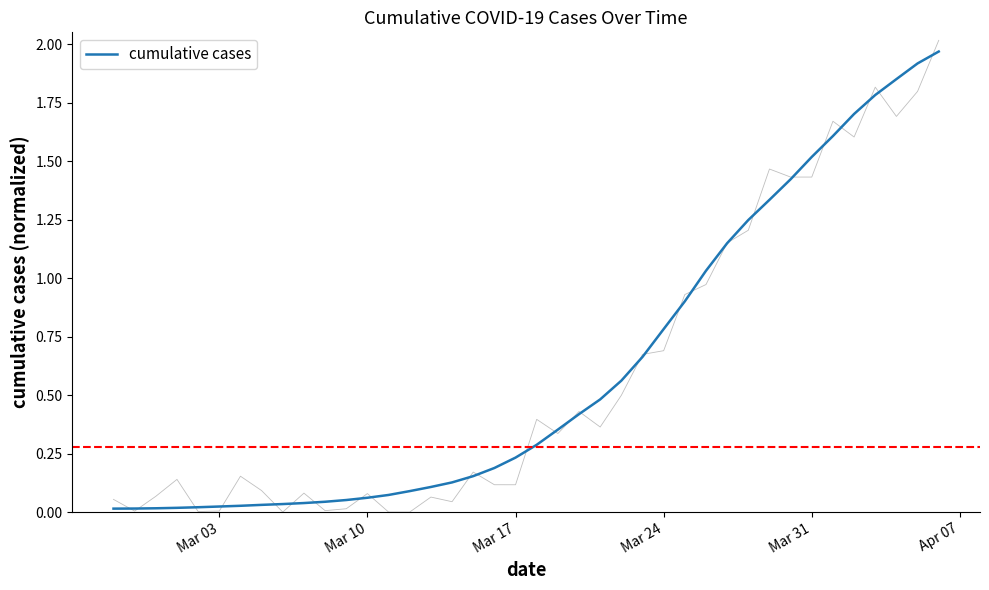

The chart shows a value of 0.2 at 15. True or false?

False